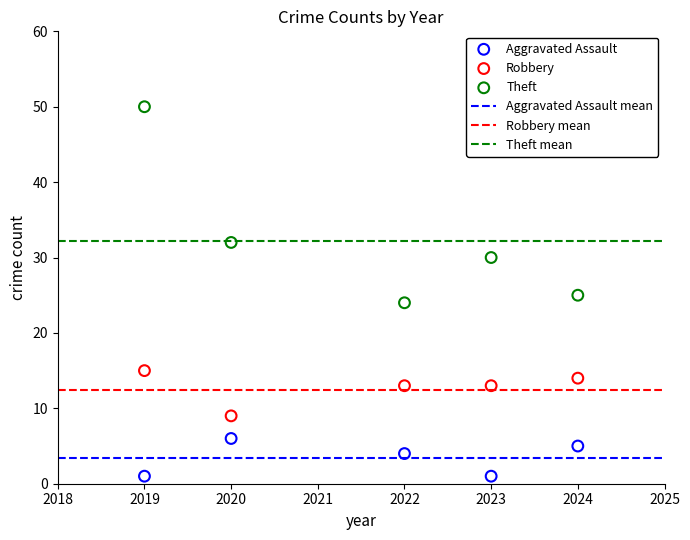

Which series reaches the minimum Y coordinate?

Aggravated Assault